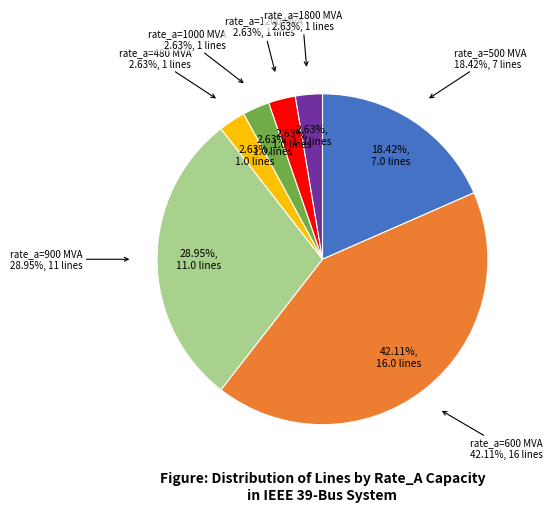

How many segments does this pie chart have?

2